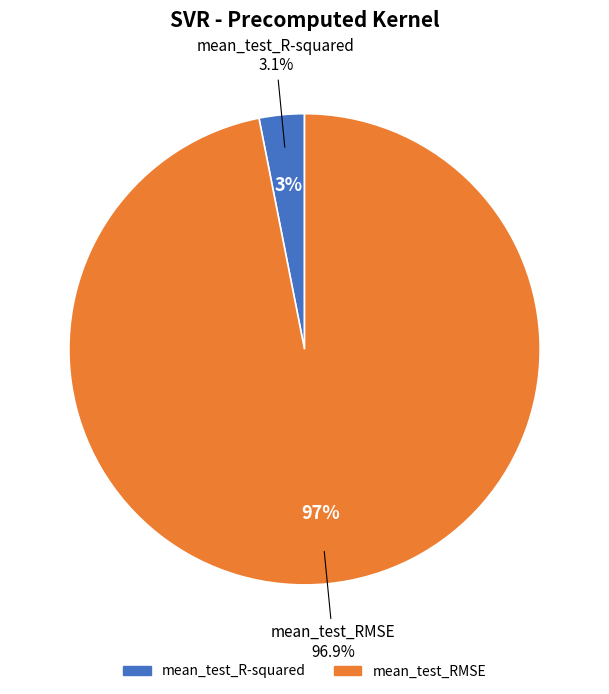

To the nearest percent, what is the combined percentage of mean_test_RMSE and mean_test_R-squared?

100%